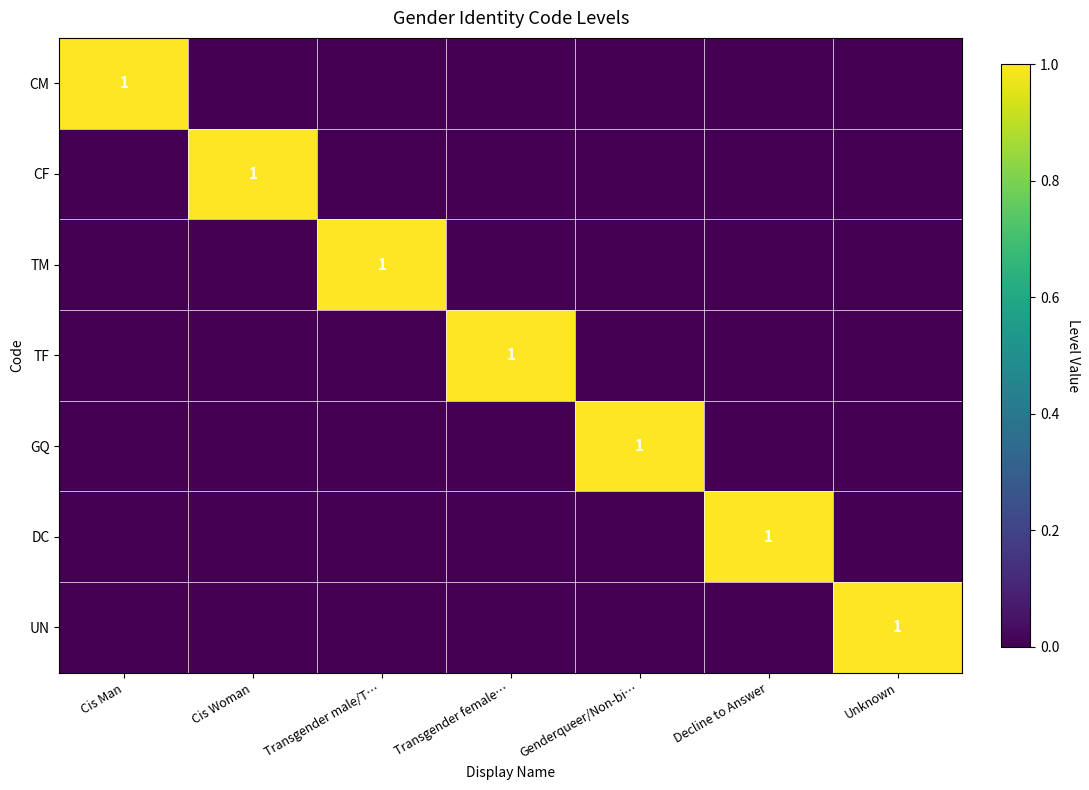

The value of CF at Cis Woman is 1. True or false?

True